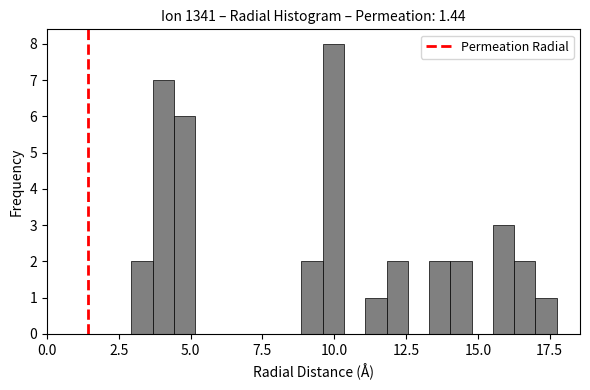

Read against the x-axis, roughly where is the centre of the tallest bar?

10.0